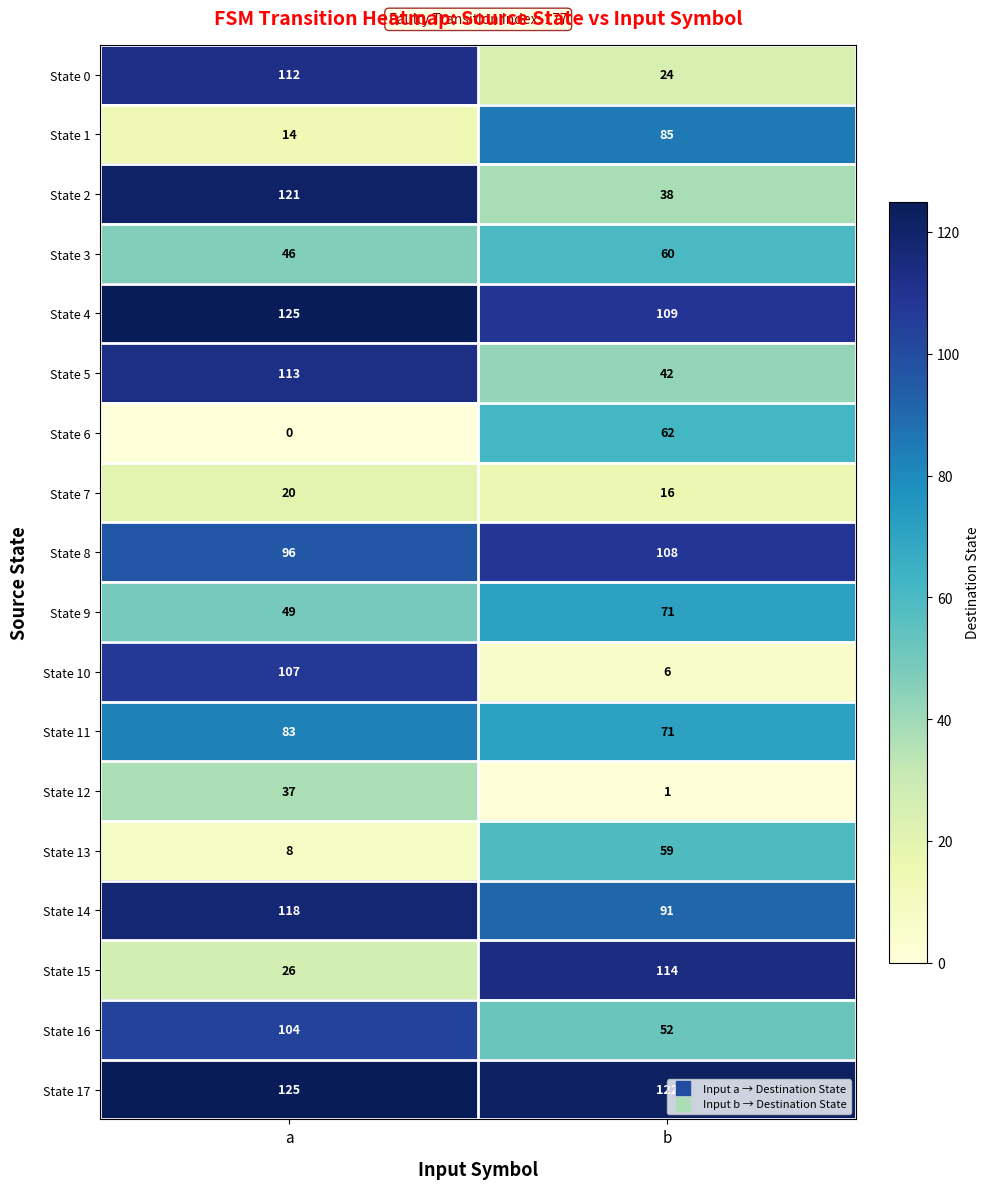

What value does the State 3 series have at a?

46